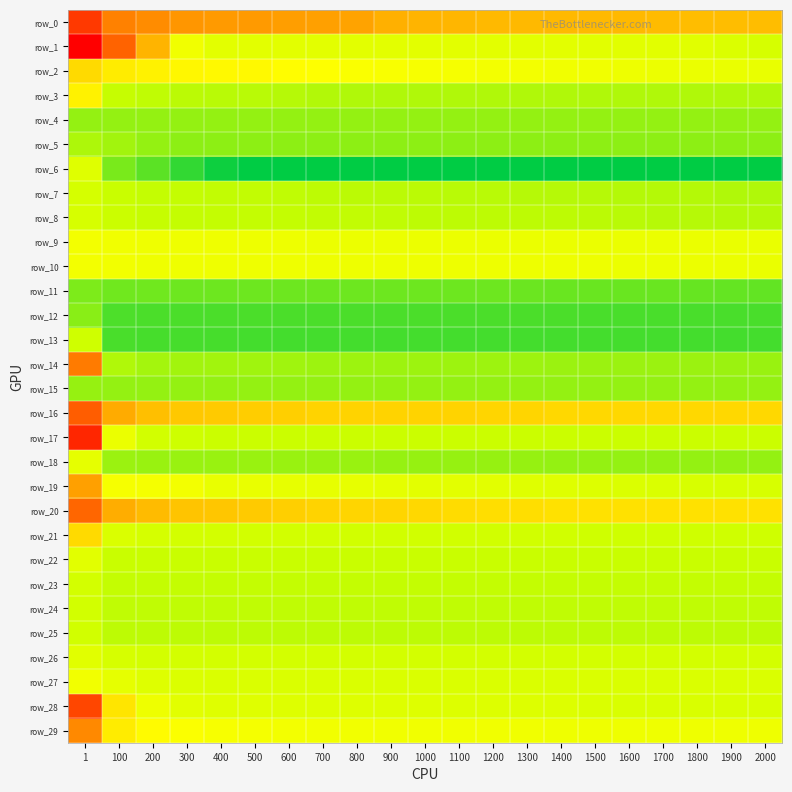

Reading right to left, extract all data points from this chart.

row_0: 6.2	6.2	6.2	6.2	6.3	6.3	6.3	6.3	6.3	6.4	6.4	6.5	6.8	7.0	7.0	7.1	7.1	7.2	7.5	7.8	9.8
row_1: 3.0	3.2	3.5	3.5	3.5	3.5	3.5	3.5	3.5	3.5	3.6	3.6	3.6	3.6	3.6	3.6	3.6	4.1	6.4	8.6	11.4
row_2: 3.8	3.8	3.9	3.9	4.0	4.1	4.1	4.2	4.2	4.3	4.4	4.4	4.5	4.6	4.7	4.8	4.8	4.8	5.0	5.1	5.5
row_3: 1.9	1.9	1.9	2.0	2.0	2.0	2.0	2.0	2.0	2.0	2.0	2.0	2.0	2.0	2.1	2.2	2.2	2.3	2.3	2.5	4.9
row_4: 1.3	1.3	1.3	1.3	1.3	1.3	1.3	1.3	1.3	1.3	1.3	1.3	1.3	1.3	1.3	1.3	1.3	1.3	1.3	1.3	1.3
row_5: 1.2	1.2	1.2	1.2	1.2	1.2	1.2	1.2	1.2	1.2	1.2	1.2	1.2	1.2	1.2	1.2	1.2	1.2	1.3	1.7	1.9
row_6: -2.1	-2.1	-2.1	-2.1	-2.1	-2.1	-2.1	-2.1	-2.1	-2.1	-2.1	-2.1	-2.1	-2.1	-2.1	-2.1	-1.8	-1.0	-0.0	0.7	3.4
row_7: 1.9	2.0	2.1	2.1	2.1	2.1	2.1	2.1	2.2	2.2	2.2	2.2	2.3	2.3	2.3	2.4	2.4	2.4	2.5	2.5	3.0
row_8: 2.1	2.1	2.1	2.1	2.2	2.3	2.3	2.3	2.3	2.3	2.3	2.4	2.4	2.4	2.4	2.4	2.4	2.5	2.5	2.6	3.0
row_9: 3.8	3.8	3.9	3.9	3.9	3.9	3.9	3.9	3.9	3.9	3.9	3.9	3.9	4.0	4.0	4.0	4.0	4.0	4.0	4.1	4.2
row_10: 3.8	3.9	3.9	3.9	4.0	4.0	4.0	4.0	4.0	4.0	4.0	4.0	4.0	4.0	4.0	4.0	4.0	4.0	4.1	4.1	4.2
row_11: 0.2	0.2	0.3	0.3	0.3	0.3	0.3	0.4	0.4	0.4	0.4	0.4	0.4	0.4	0.4	0.4	0.5	0.5	0.5	0.5	0.8
row_12: -0.4	-0.4	-0.4	-0.4	-0.4	-0.4	-0.4	-0.4	-0.4	-0.4	-0.4	-0.4	-0.4	-0.4	-0.4	-0.4	-0.4	-0.4	-0.4	-0.3	1.1
row_13: -0.5	-0.5	-0.5	-0.5	-0.5	-0.5	-0.5	-0.5	-0.5	-0.5	-0.5	-0.5	-0.5	-0.5	-0.5	-0.5	-0.5	-0.5	-0.5	-0.4	2.8
row_14: 1.5	1.5	1.5	1.5	1.5	1.5	1.5	1.5	1.5	1.5	1.5	1.6	1.6	1.6	1.6	1.6	1.6	1.7	1.7	2.0	8.0
row_15: 1.3	1.3	1.3	1.3	1.3	1.3	1.3	1.3	1.3	1.3	1.3	1.3	1.3	1.3	1.3	1.3	1.3	1.4	1.4	1.4	1.4
row_16: 5.6	5.6	5.6	5.6	5.6	5.6	5.6	5.6	5.6	5.7	5.7	5.7	5.7	5.7	5.8	5.8	5.9	5.9	6.2	6.6	8.8
row_17: 2.6	2.6	2.6	2.6	2.6	2.6	2.6	2.6	2.6	2.6	2.6	2.6	2.6	2.6	2.6	2.6	2.6	2.7	2.9	3.9	10.4
row_18: 1.3	1.3	1.3	1.3	1.3	1.4	1.4	1.4	1.4	1.4	1.4	1.4	1.4	1.4	1.4	1.4	1.4	1.4	1.4	1.5	3.7
row_19: 3.1	3.1	3.1	3.2	3.3	3.3	3.4	3.4	3.5	3.6	3.6	3.6	3.7	3.7	3.7	3.8	3.8	4.2	4.2	4.3	6.9
row_20: 5.4	5.4	5.4	5.4	5.4	5.4	5.4	5.4	5.4	5.5	5.6	5.6	5.6	5.7	5.8	5.9	6.0	6.1	6.2	6.6	8.6
row_21: 2.8	2.8	2.8	2.8	2.8	2.8	2.8	2.8	2.8	2.8	2.8	2.8	2.8	2.9	2.9	2.9	2.9	2.9	3.0	3.2	5.5
row_22: 2.5	2.5	2.5	2.5	2.5	2.5	2.5	2.5	2.5	2.5	2.5	2.5	2.5	2.5	2.5	2.5	2.5	2.5	2.5	2.6	3.5
row_23: 2.4	2.4	2.4	2.4	2.4	2.4	2.4	2.4	2.4	2.4	2.4	2.4	2.4	2.4	2.4	2.4	2.4	2.4	2.4	2.5	2.9
row_24: 2.3	2.3	2.3	2.3	2.3	2.3	2.3	2.3	2.3	2.3	2.3	2.3	2.3	2.3	2.3	2.3	2.3	2.3	2.3	2.4	2.9
row_25: 2.3	2.3	2.3	2.3	2.3	2.3	2.3	2.3	2.3	2.3	2.3	2.3	2.3	2.3	2.3	2.3	2.3	2.3	2.3	2.3	2.8
row_26: 2.9	2.9	2.9	2.9	2.9	2.9	2.9	2.9	2.9	2.9	2.9	2.9	2.9	2.9	2.9	2.9	2.9	2.9	2.9	3.0	3.5
row_27: 3.2	3.2	3.2	3.2	3.2	3.2	3.2	3.2	3.2	3.2	3.2	3.2	3.2	3.2	3.2	3.2	3.2	3.2	3.3	3.6	4.2
row_28: 3.1	3.1	3.1	3.1	3.1	3.2	3.3	3.3	3.3	3.3	3.3	3.3	3.3	3.4	3.4	3.4	3.4	3.5	4.0	5.3	9.4
row_29: 4.1	4.1	4.1	4.1	4.1	4.1	4.1	4.1	4.1	4.1	4.1	4.1	4.1	4.2	4.2	4.3	4.4	4.5	4.7	5.1	7.6